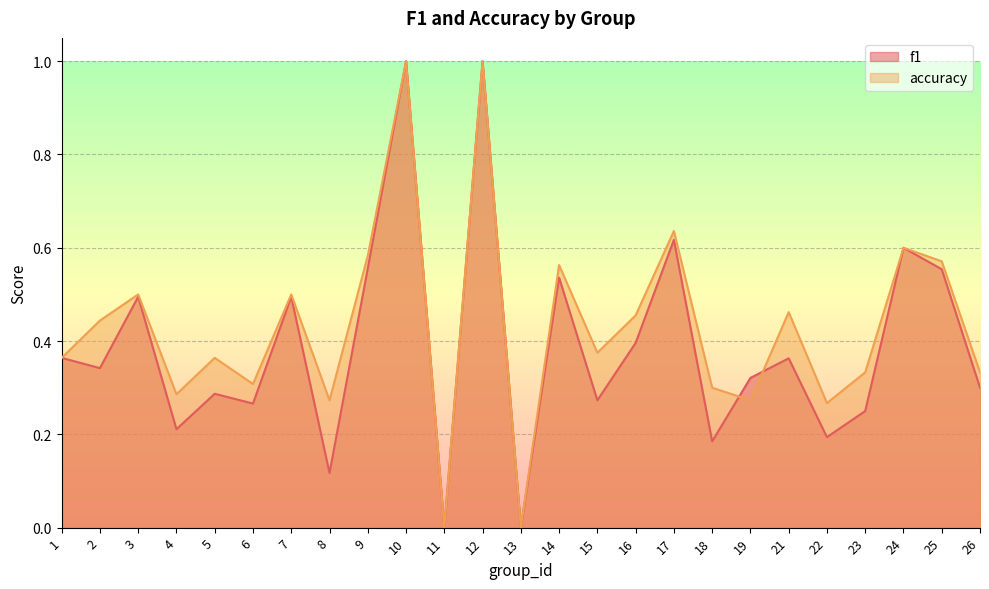

Where is f1 nearest to the value 0?

11